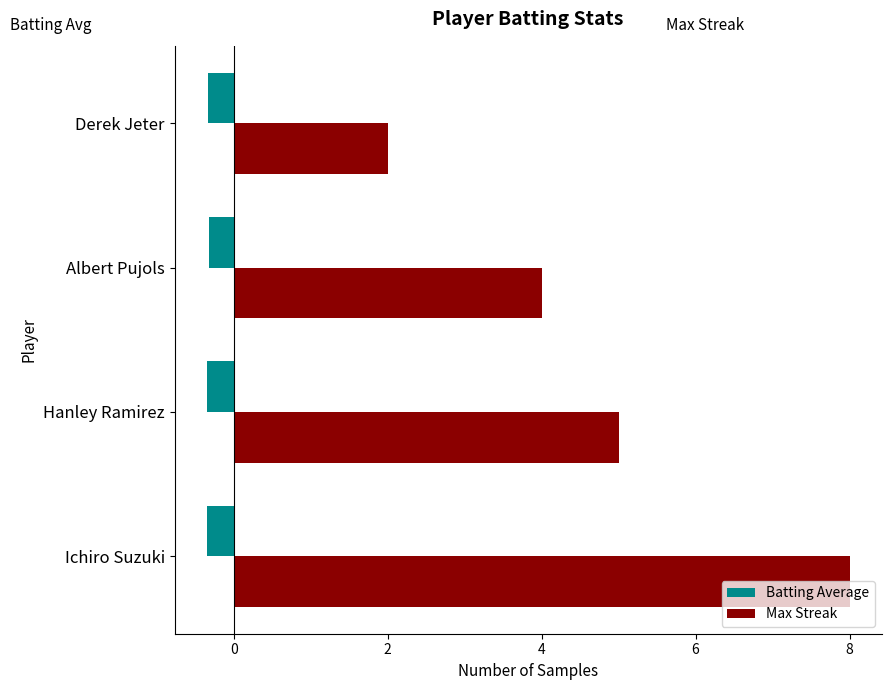

What is the lowest value of the Max Streak series?

2.0